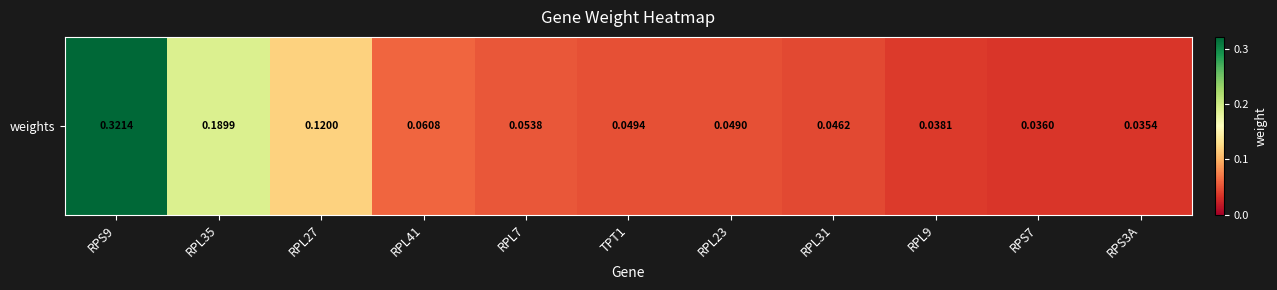

Between RPL7 and RPS7, which is larger?

RPL7